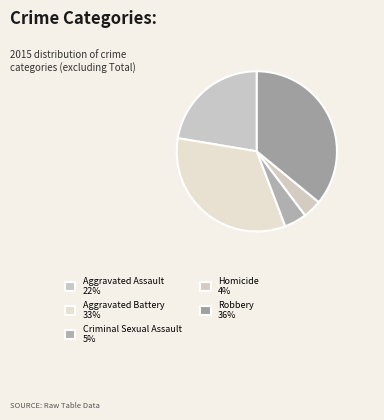

Is the sum of Aggravated Battery and Criminal Sexual Assault greater than half?

No